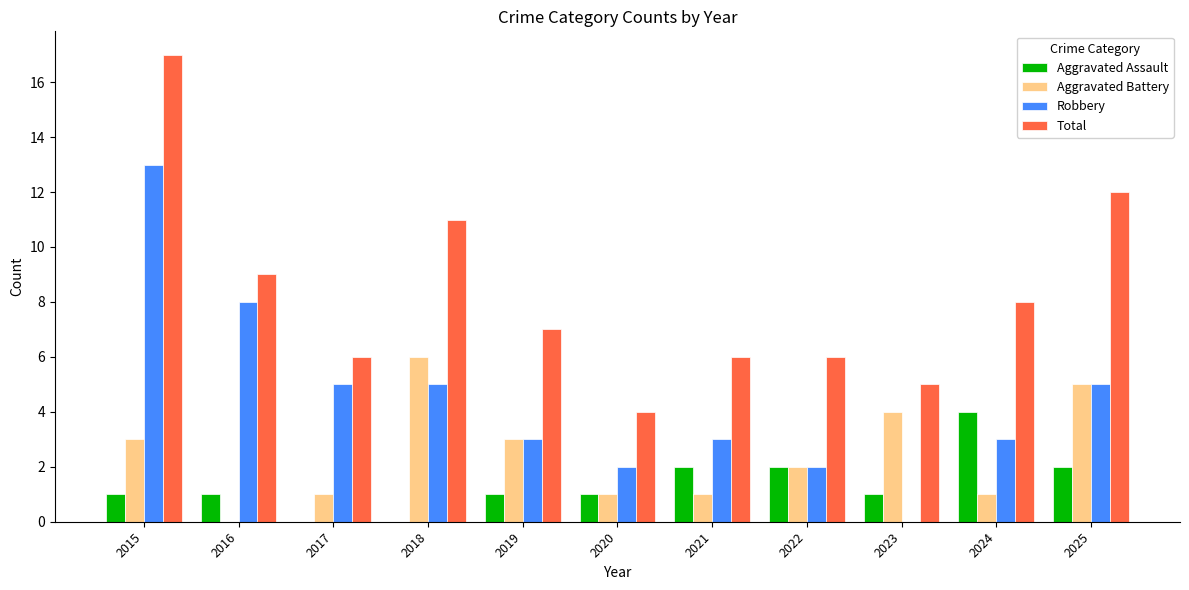

How many series are shown in this chart?

4